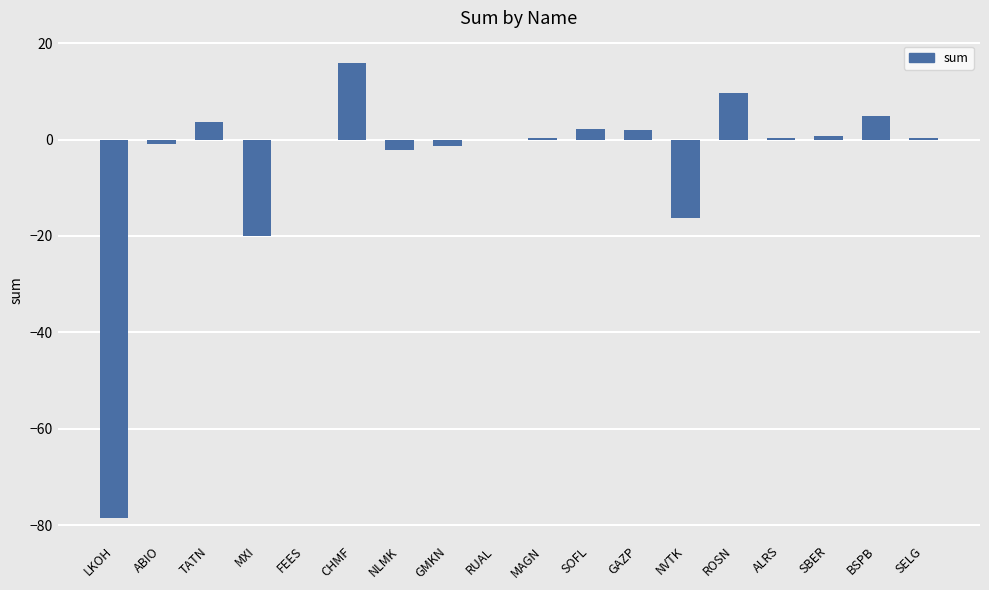

What is the sum of all values?

-79.3